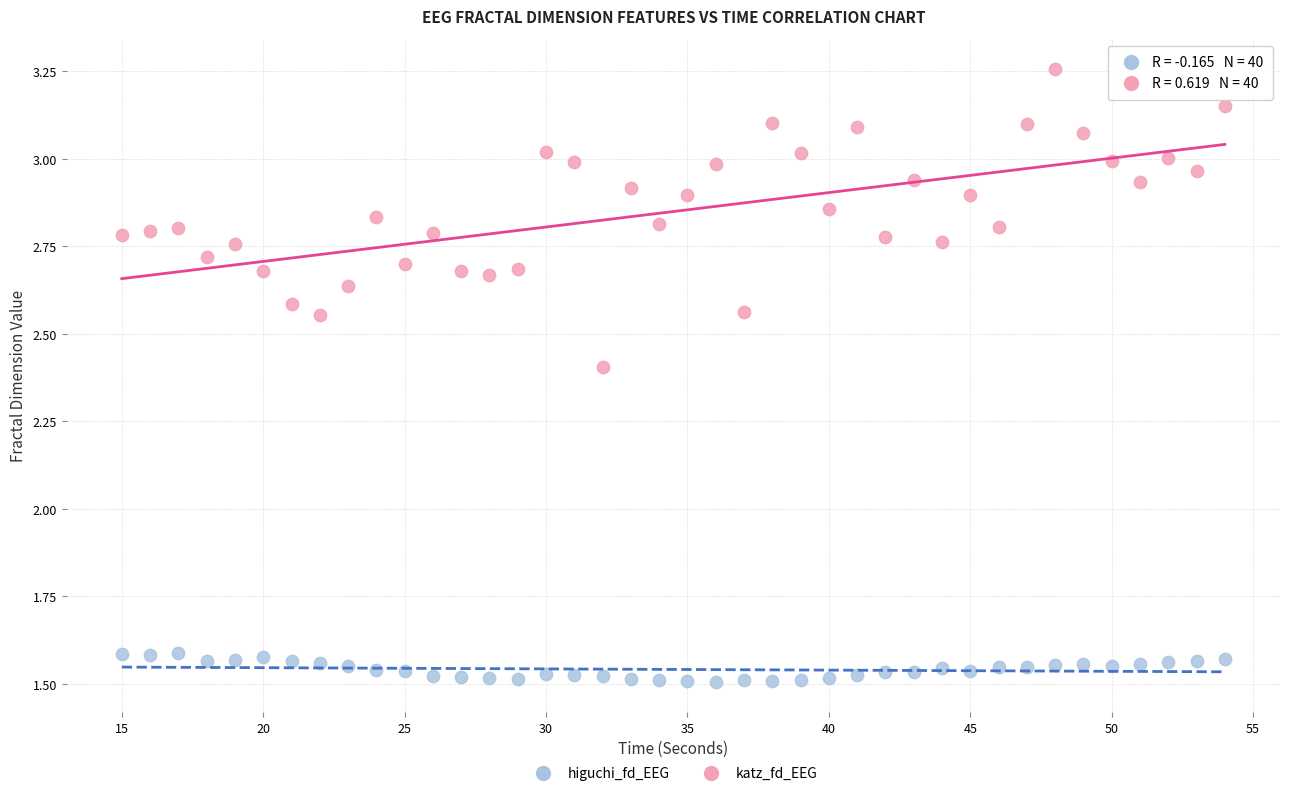

Which series has the largest Y range (max minus min)?

katz_fd_EEG